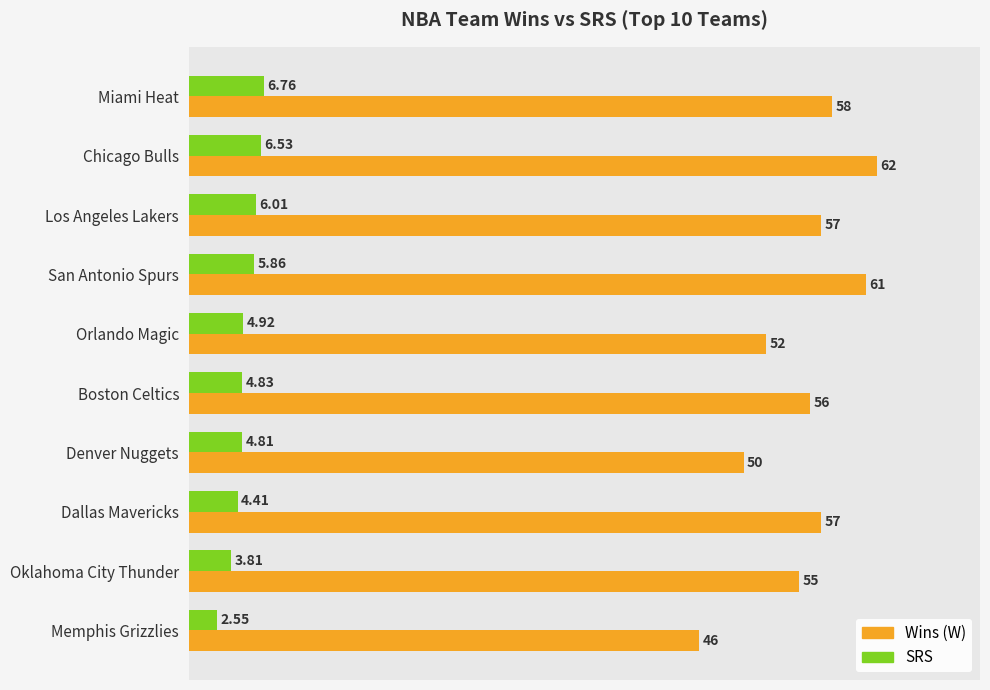

At which label is Wins (W) closest to 54?

Oklahoma City Thunder